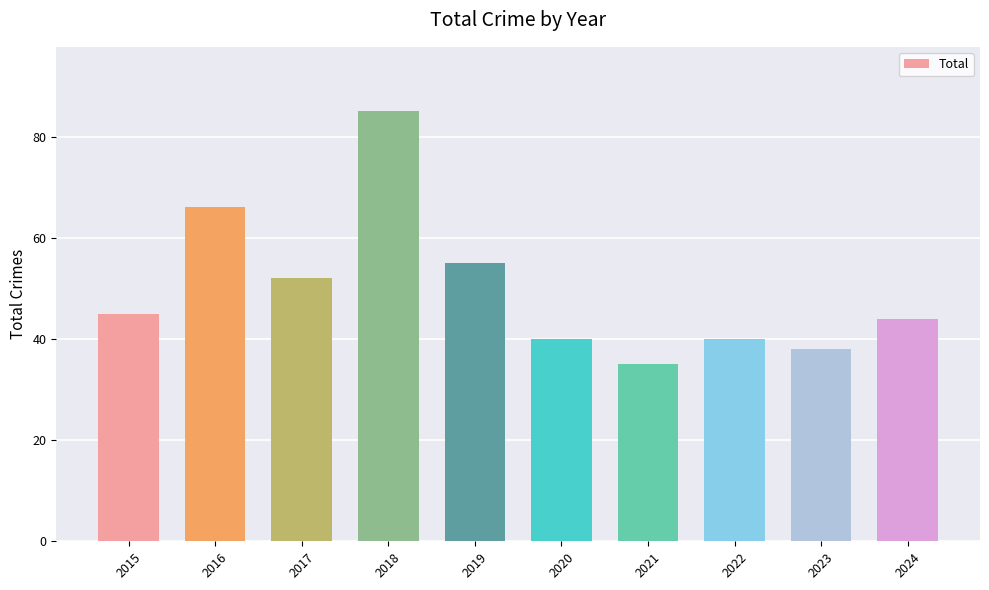

Approximately how many times larger is the value at 2016 compared to 2021?

1.9